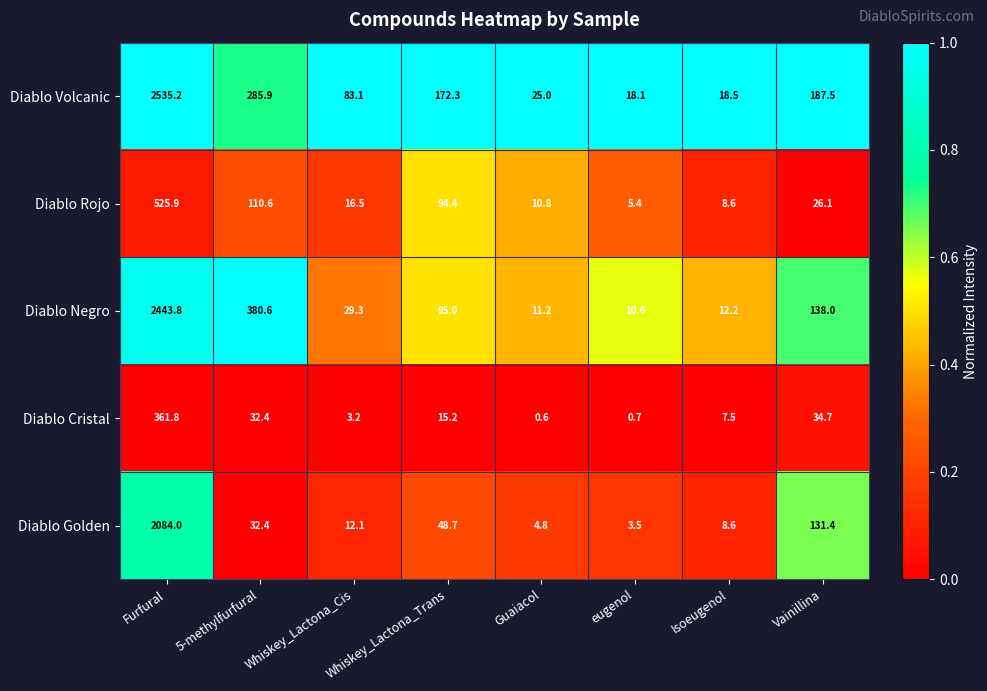

How many data points does each series have?

8